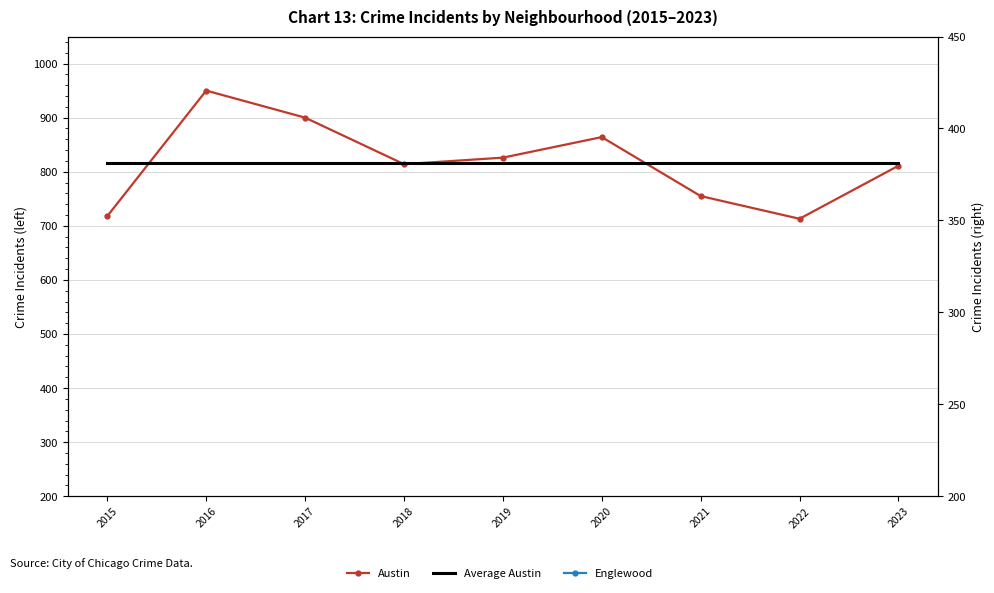

List the labels in order of Englewood value, largest first.

2016, 2017, 2020, 2021, 2022, 2015, 2018, 2023, 2019